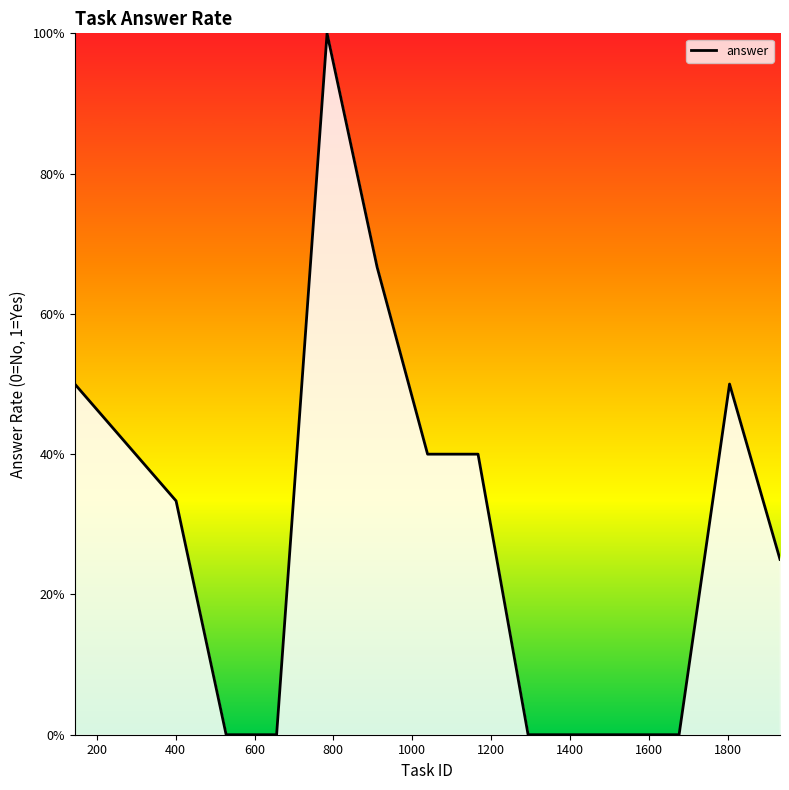

Does the chart display data point markers on the line(s)?

No